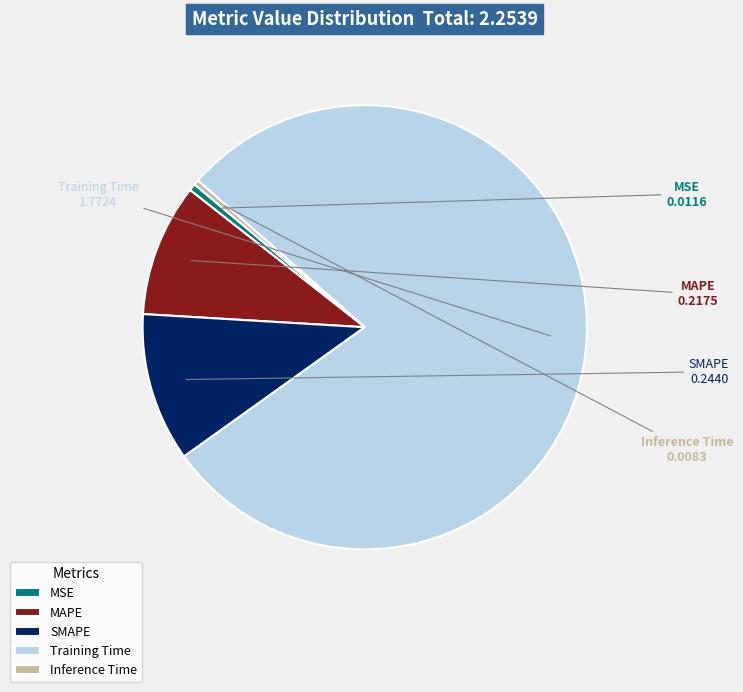

Between Training Time and Inference Time, which is larger?

Training Time